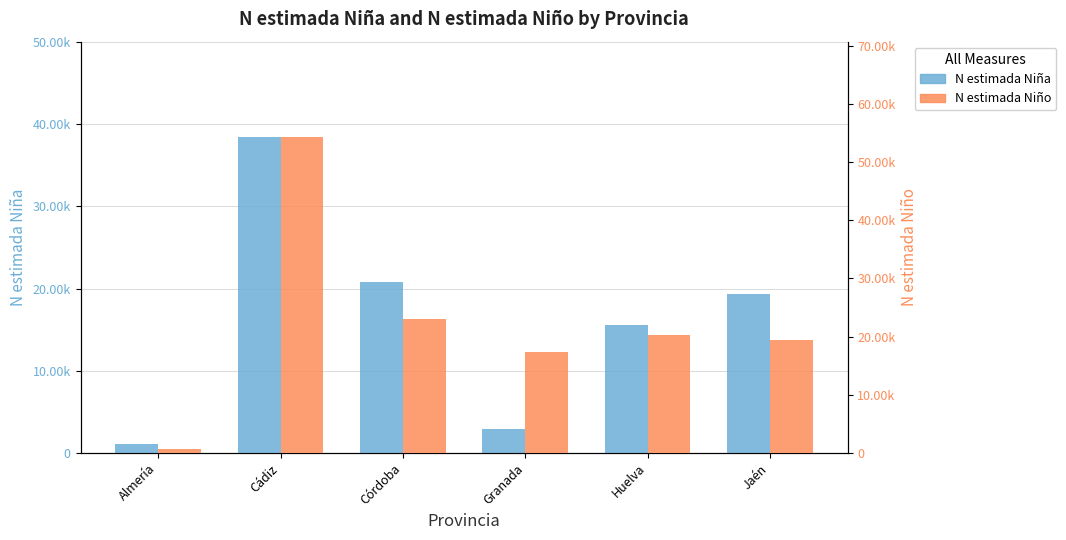

The value of N estimada Niño at Córdoba is 23078. True or false?

True